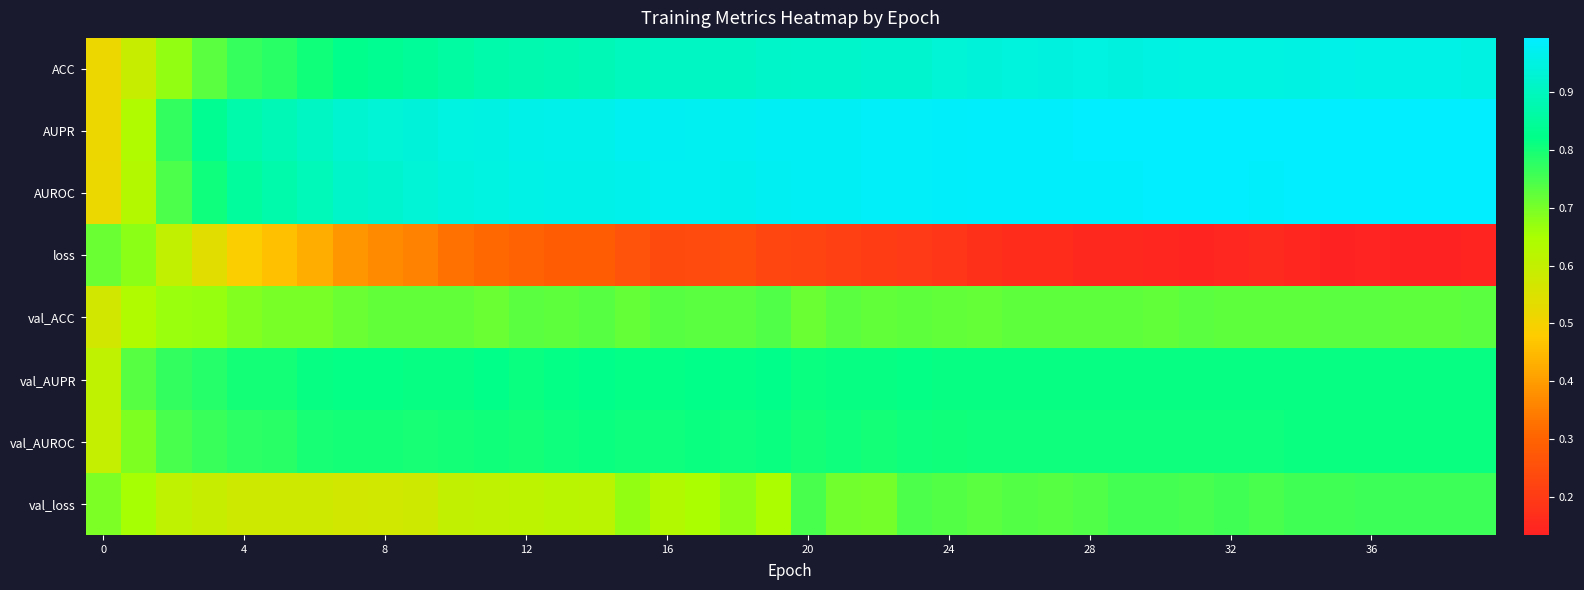

At how many categories does at least one series exceed 0?

40